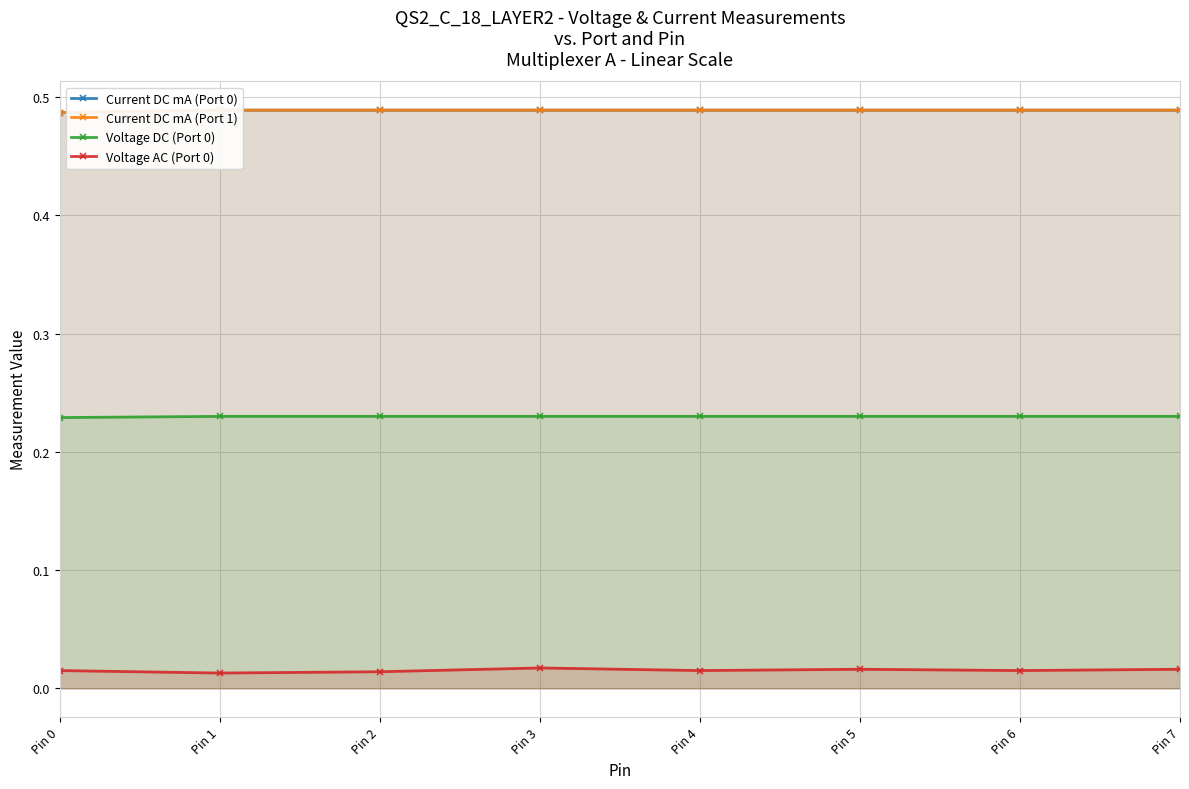

Reading right to left, list all the values displayed in this chart.

Current DC mA (Port 0): 0.5	0.5	0.5	0.5	0.5	0.5	0.5	0.5
Current DC mA (Port 1): 0.5	0.5	0.5	0.5	0.5	0.5	0.5	0.5
Voltage DC (Port 0): 0.2	0.2	0.2	0.2	0.2	0.2	0.2	0.2
Voltage AC (Port 0): 0.0	0.0	0.0	0.0	0.0	0.0	0.0	0.0